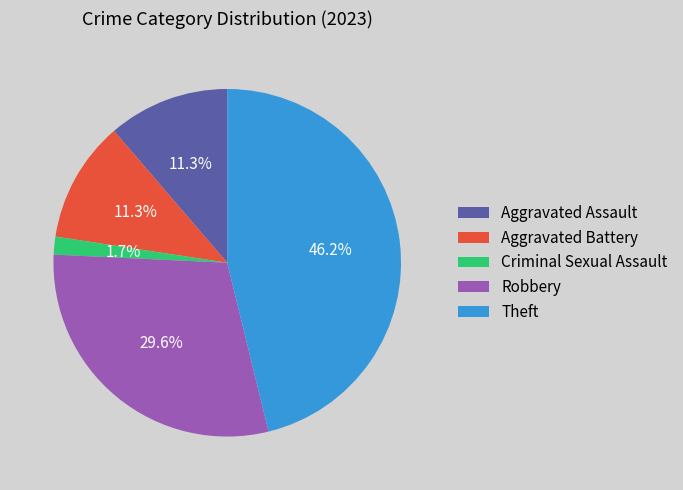

True or false: Theft accounts for 46% of the total.

True